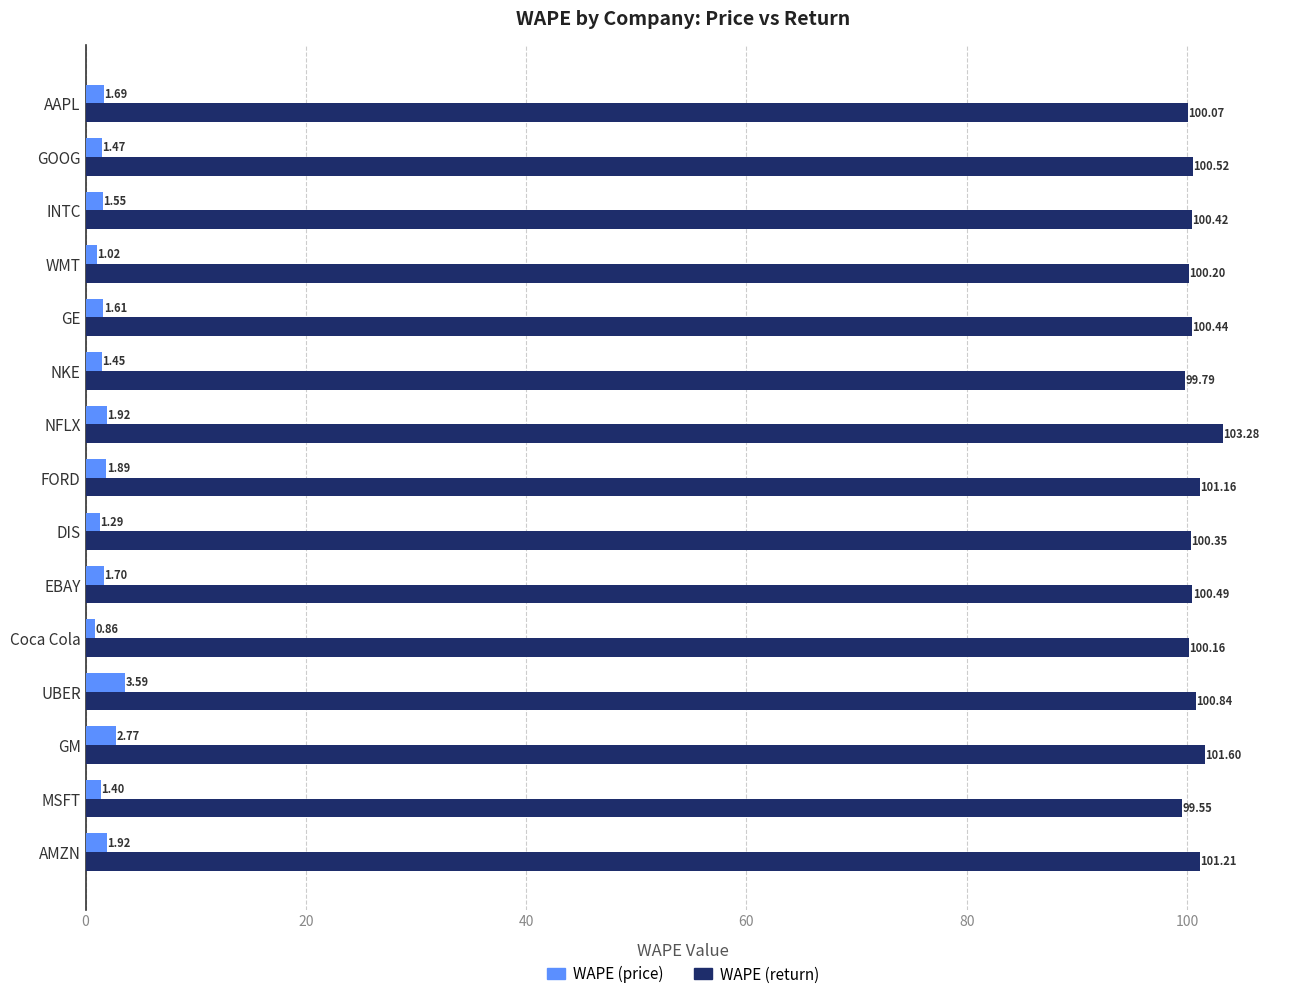

At which label does WAPE (price) reach its minimum?

Coca Cola